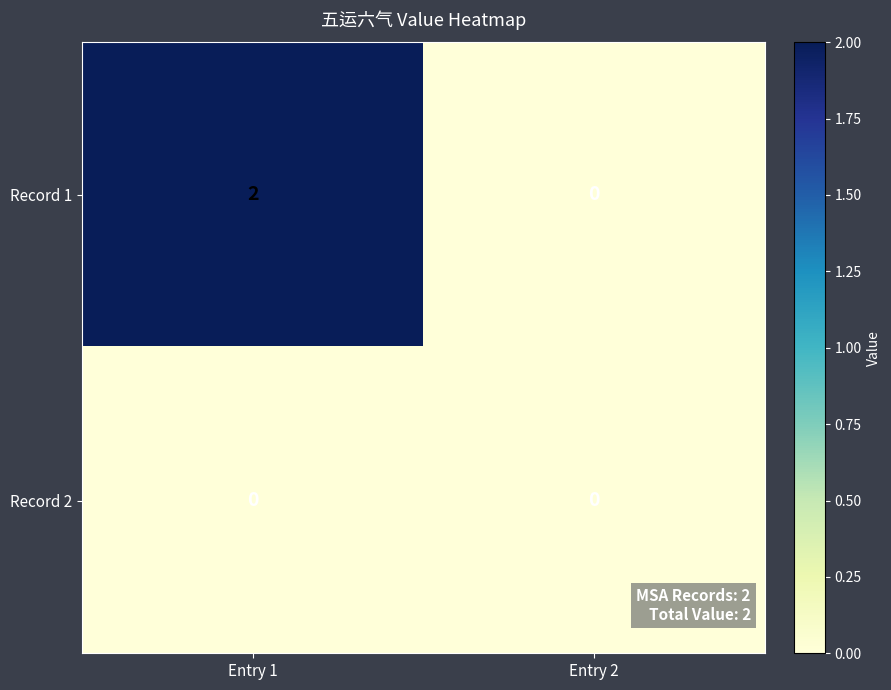

Which label corresponds to the largest value in the chart?

Entry 1